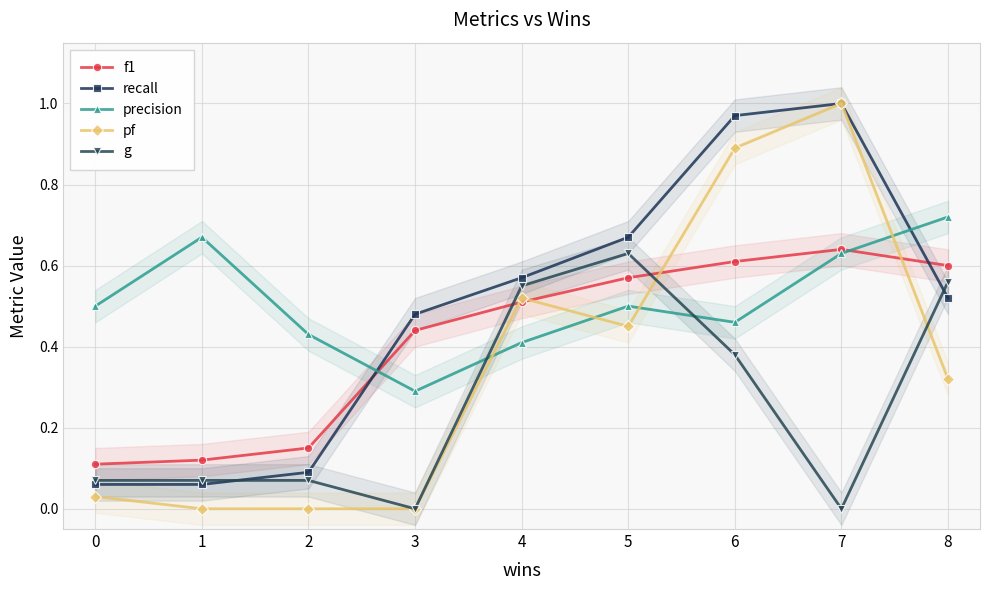

At which category does the chart reach its minimum across all series?

1